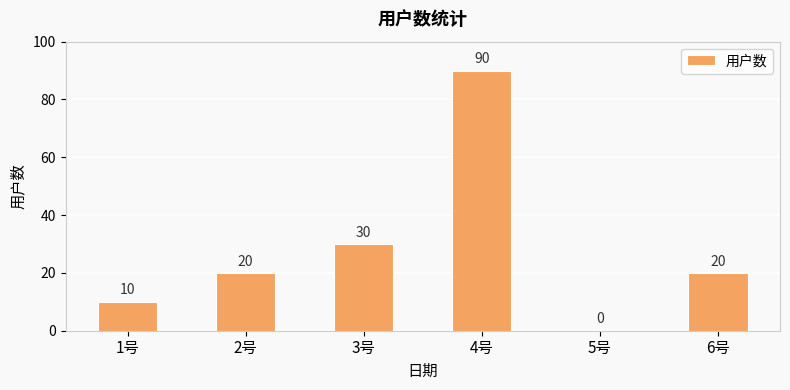

Count the values in the range 10 to 30.

4